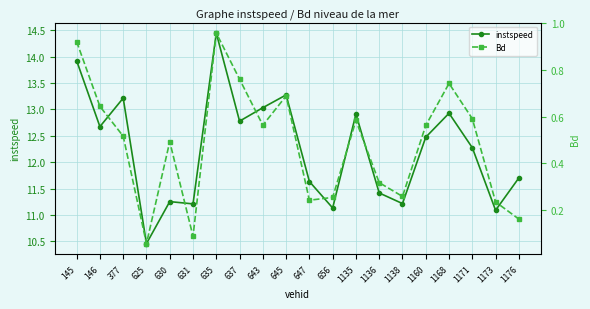

At which category is the sum across all series the highest?

635